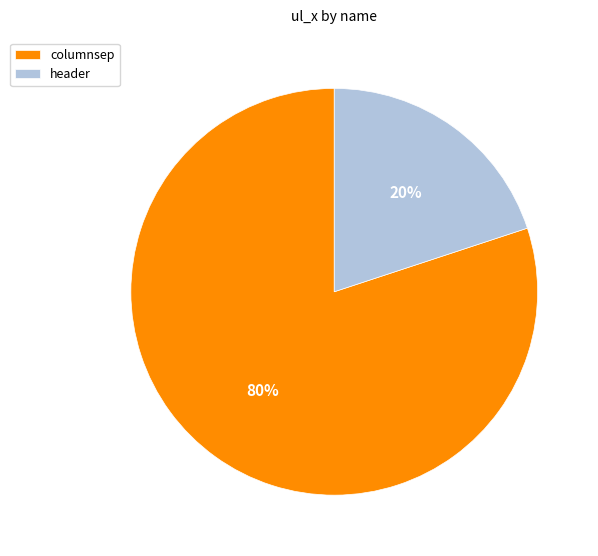

To the nearest percent, what is the average slice percentage?

50%